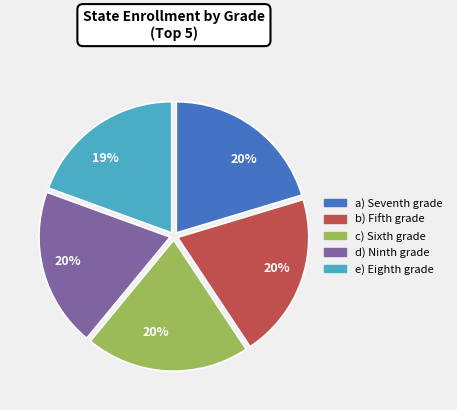

To the nearest percent, what is the average slice percentage?

20%